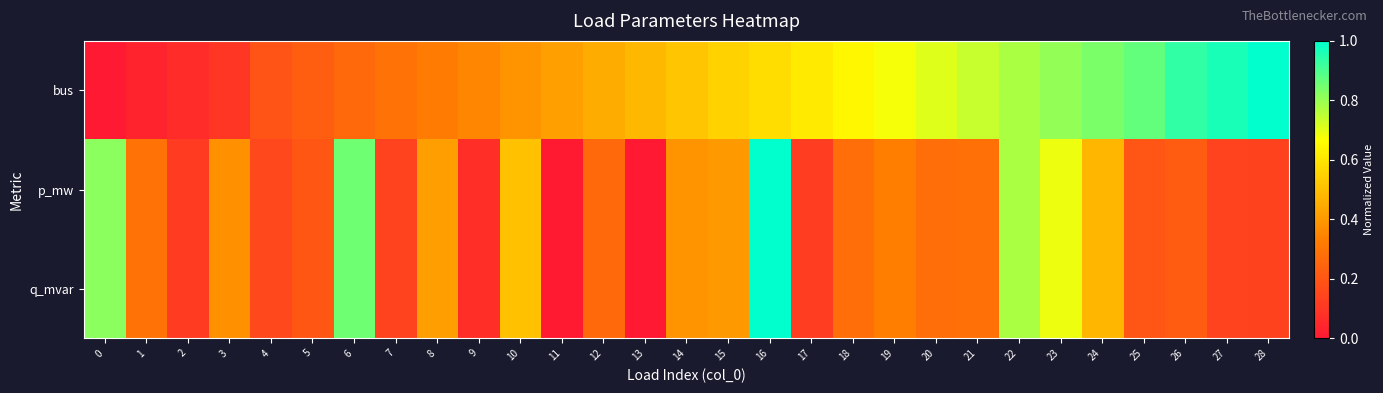

At which category is the sum across all series the highest?

16